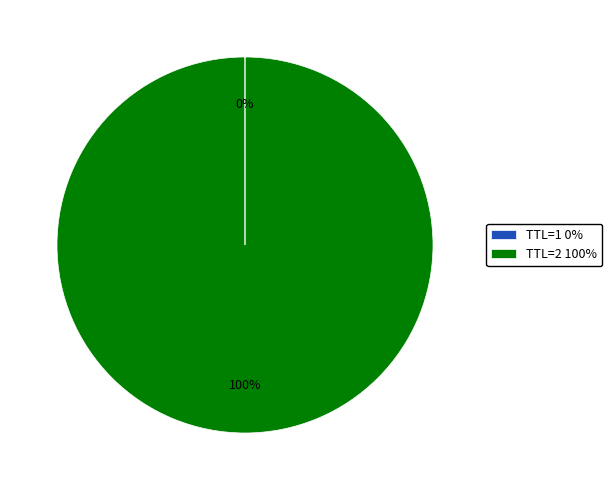

Which slice is the largest?

TTL=2